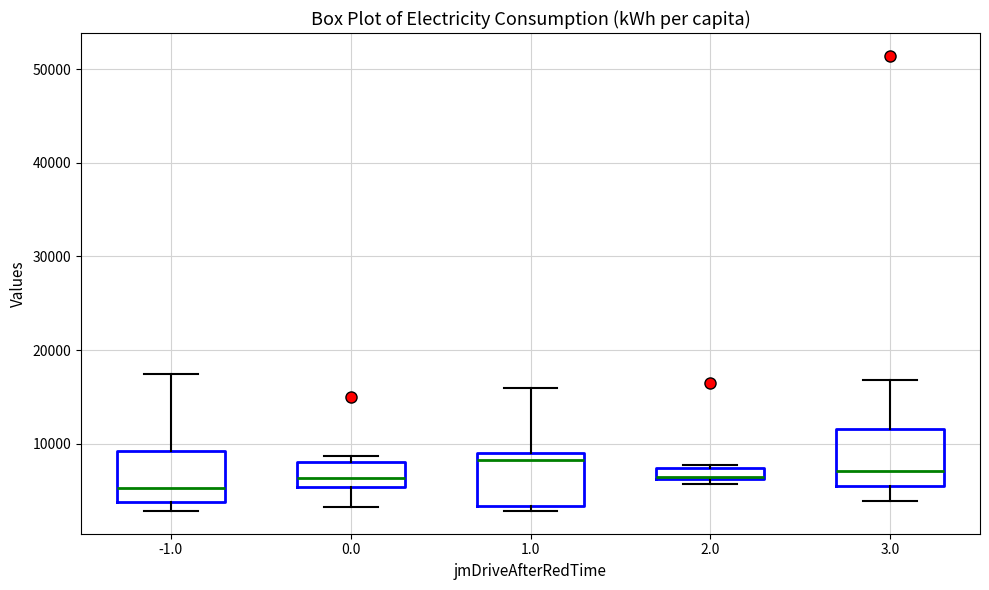

Which box's median line is the highest?

1.0